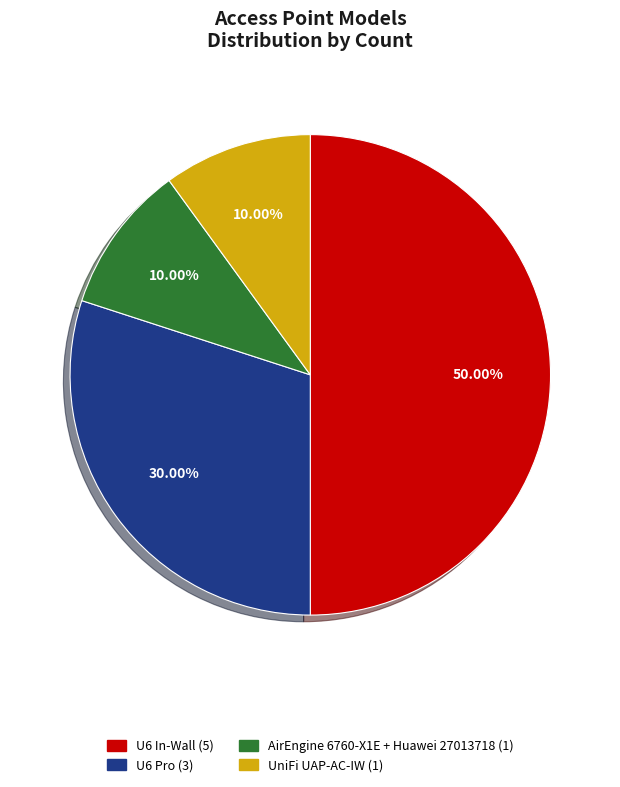

Does AirEngine 6760-X1E + Huawei 27013718 account for over 50% of the chart?

No